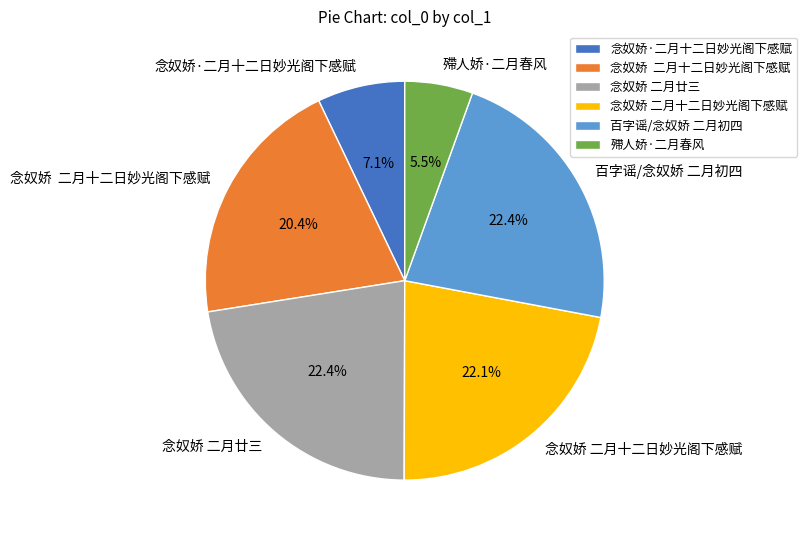

Is there any slice that represents more than half of the pie?

No